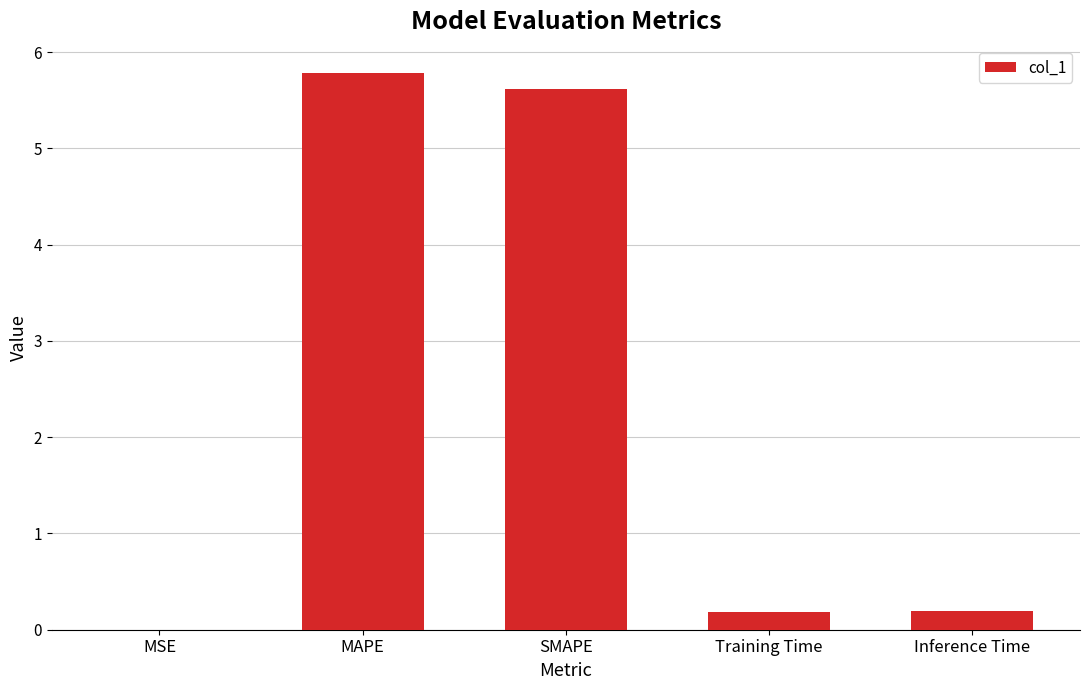

What is the sum of all values?

11.8